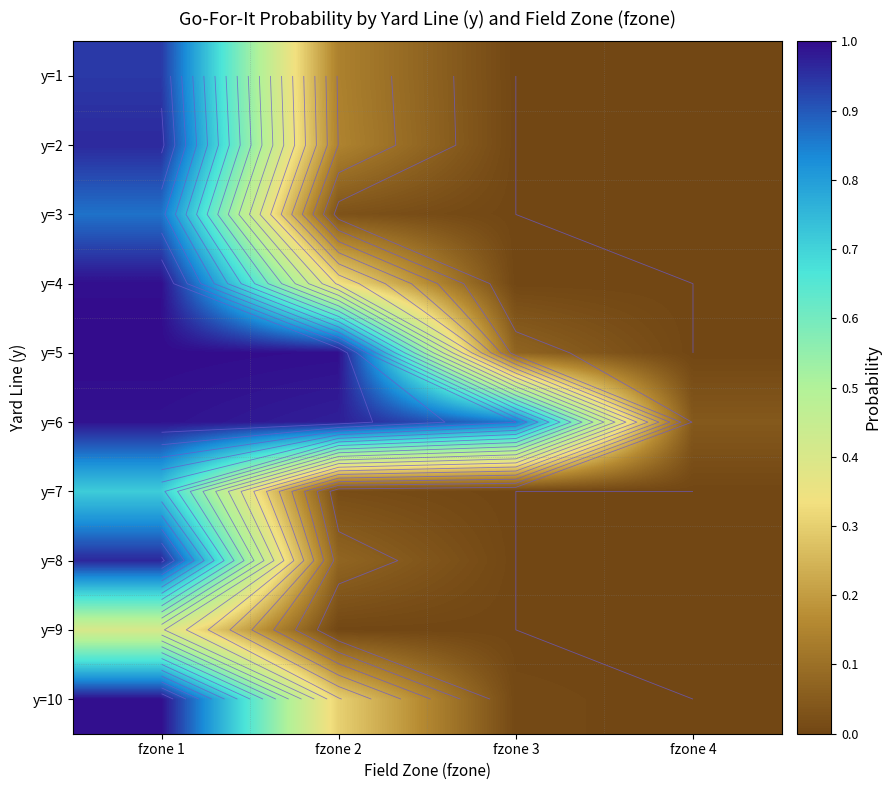

What is the sum of all y=2 values?

1.1